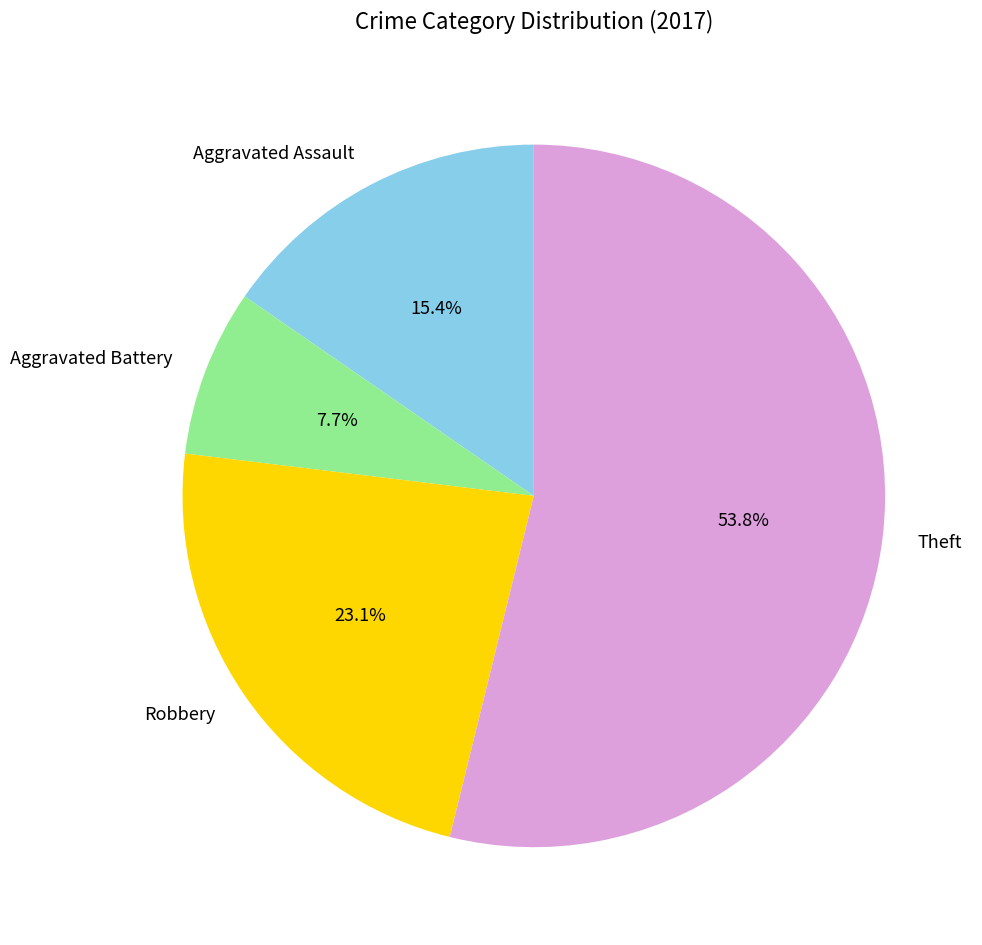

Is it true that Theft is 54% of the pie?

True